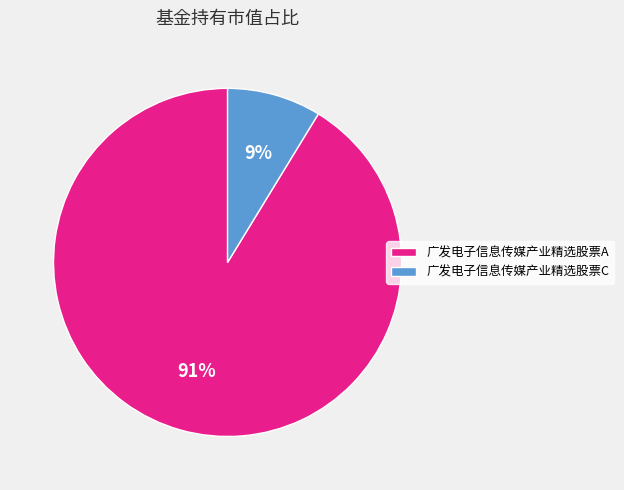

Combined, do 广发电子信息传媒产业精选股票A and 广发电子信息传媒产业精选股票C account for over 50%?

Yes